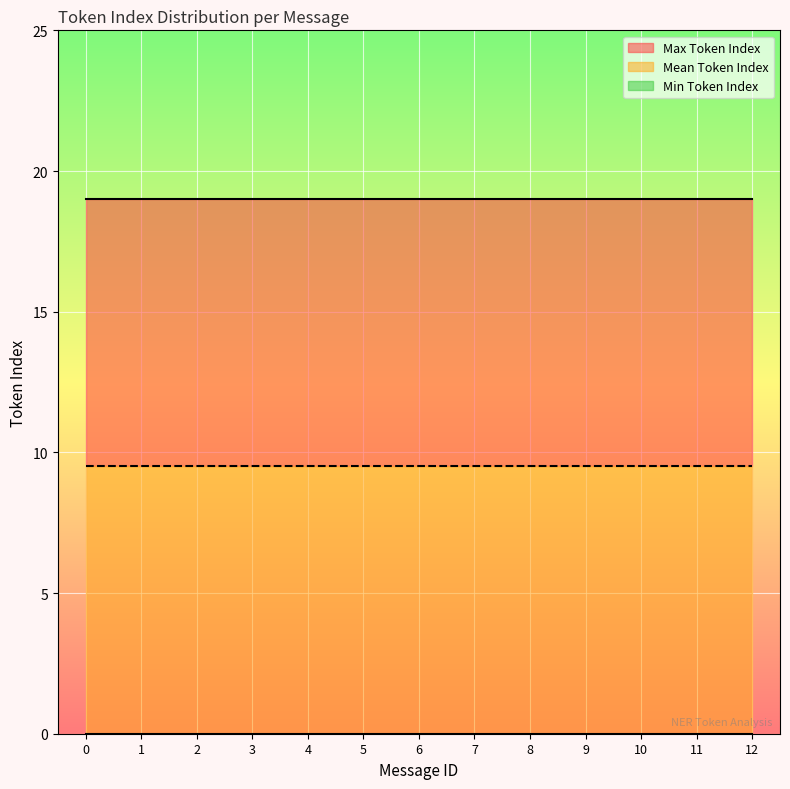

Which has a higher value, 11 or 8?

11